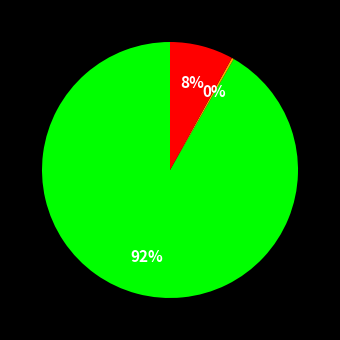

Is there any slice that represents more than half of the pie?

Yes